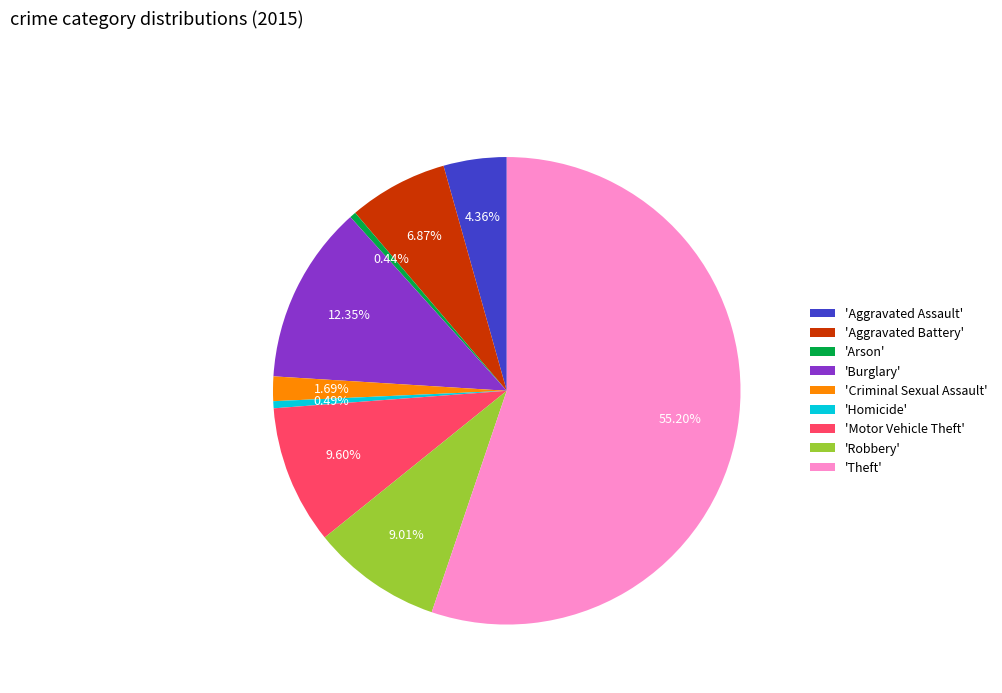

Do 'Arson' and 'Aggravated Assault' together represent more than half of the pie?

No